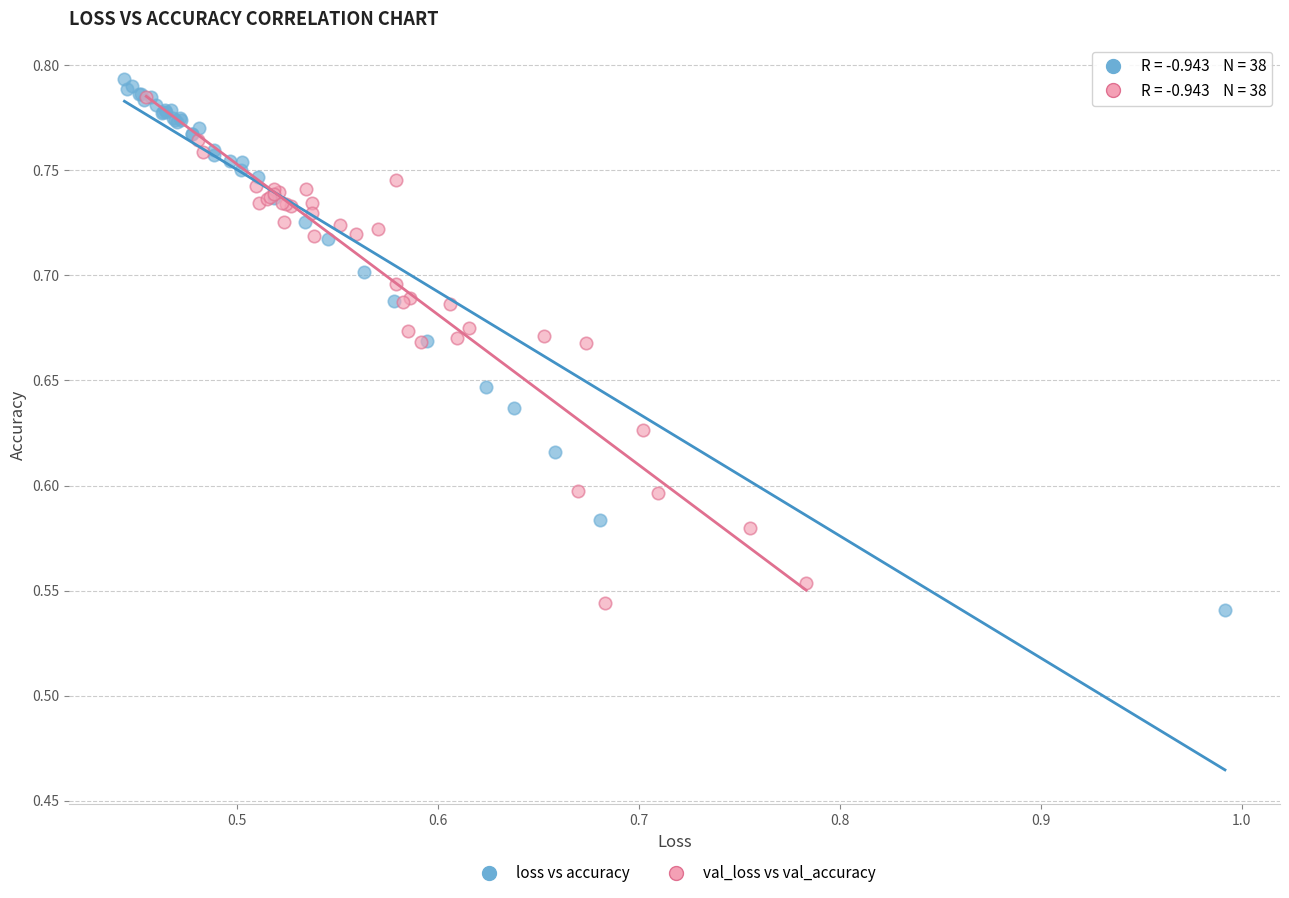

Which series has the widest spread of Y values?

loss vs accuracy